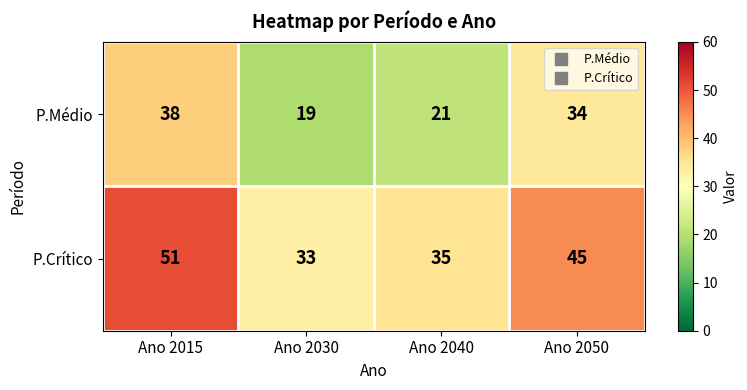

List the series in order of their overall mean, highest first.

P.Crítico, P.Médio